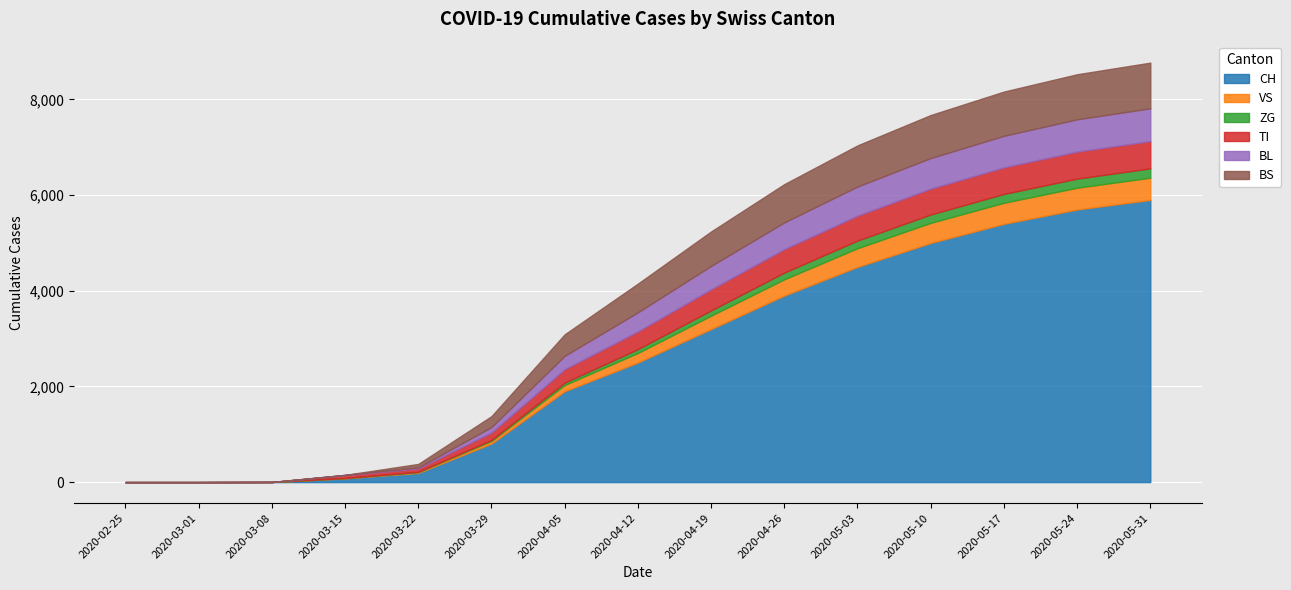

What is the sum of the ZG values at 2020-03-22 and 2020-04-19?

115